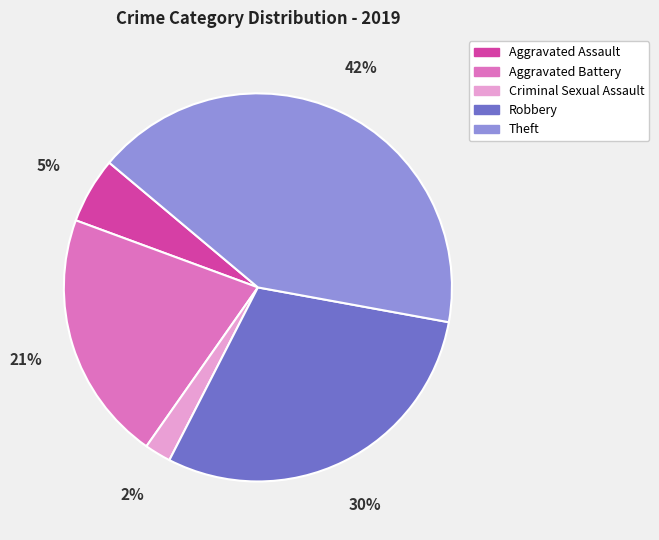

Which slice is the largest?

Theft